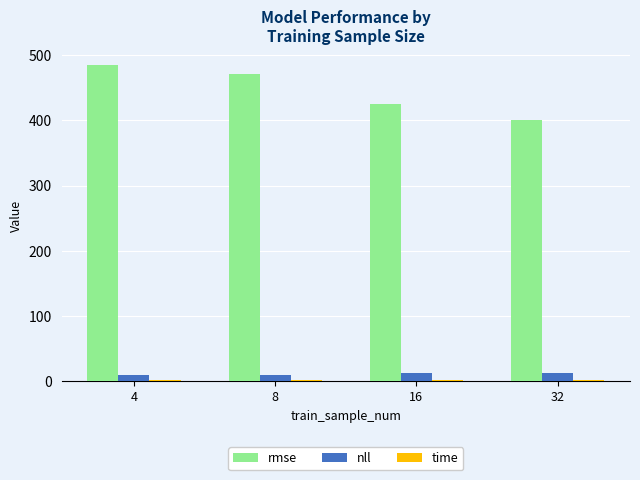

Count the number of data series in this chart.

3